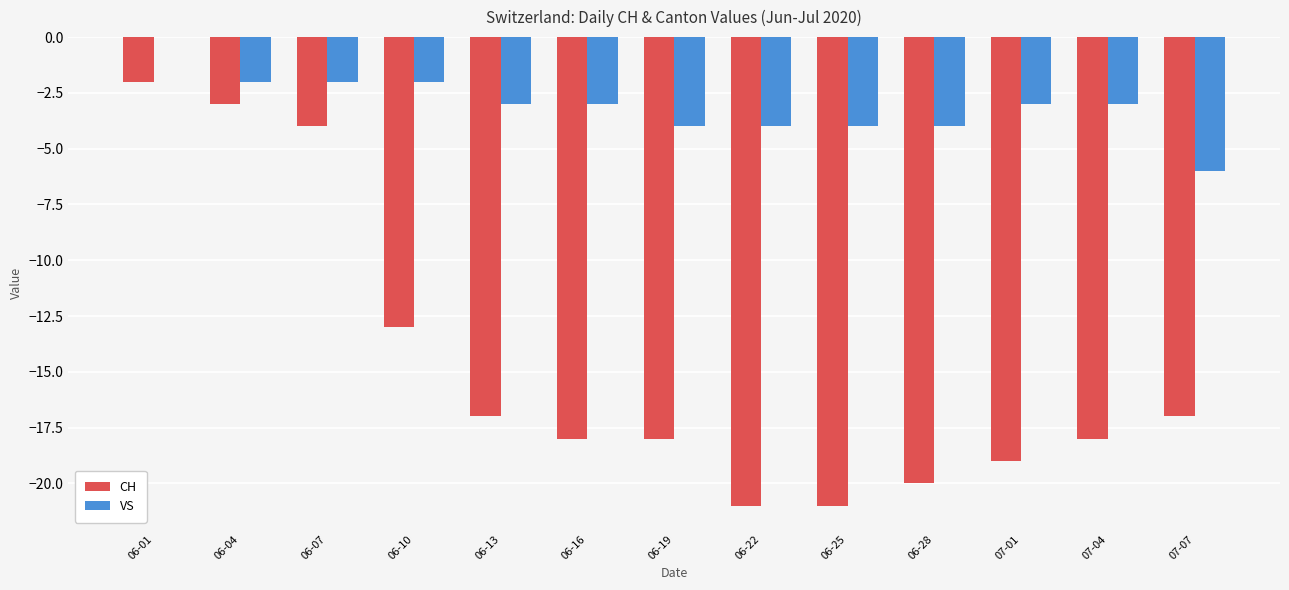

The VS series shows -3 at 06-07. True or false?

False